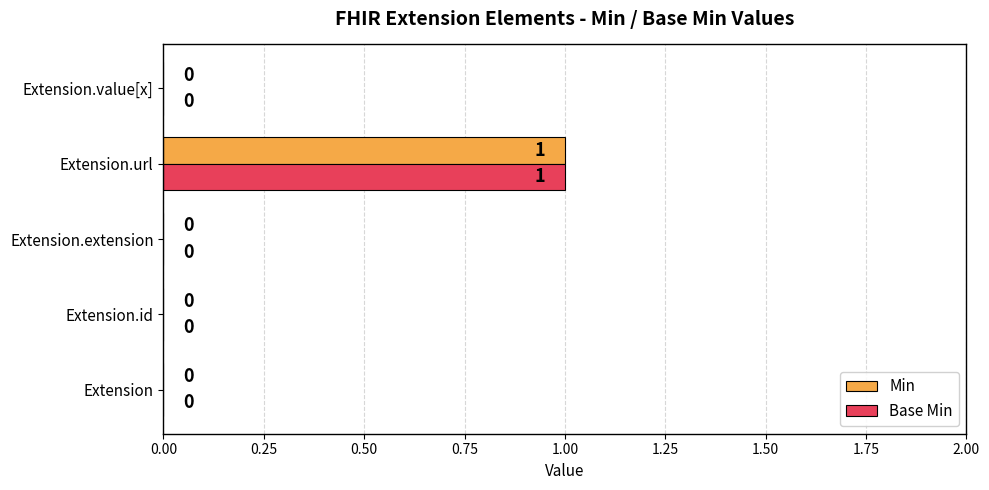

What are all the series names shown in the legend?

Min, Base Min